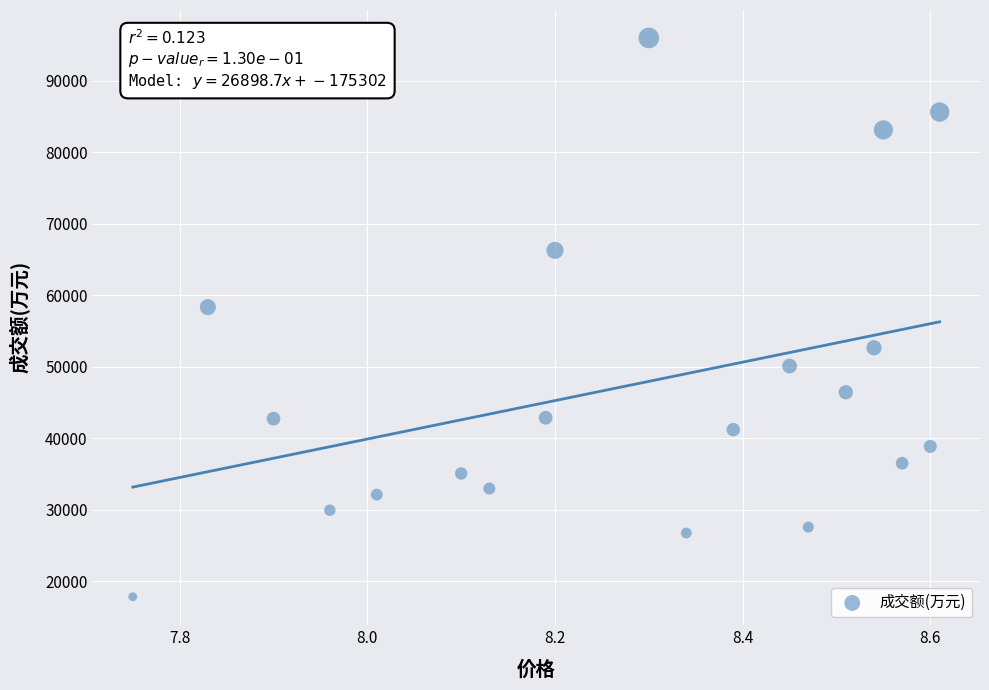

What Y value in the scatter plot is closest to 56920?

58348